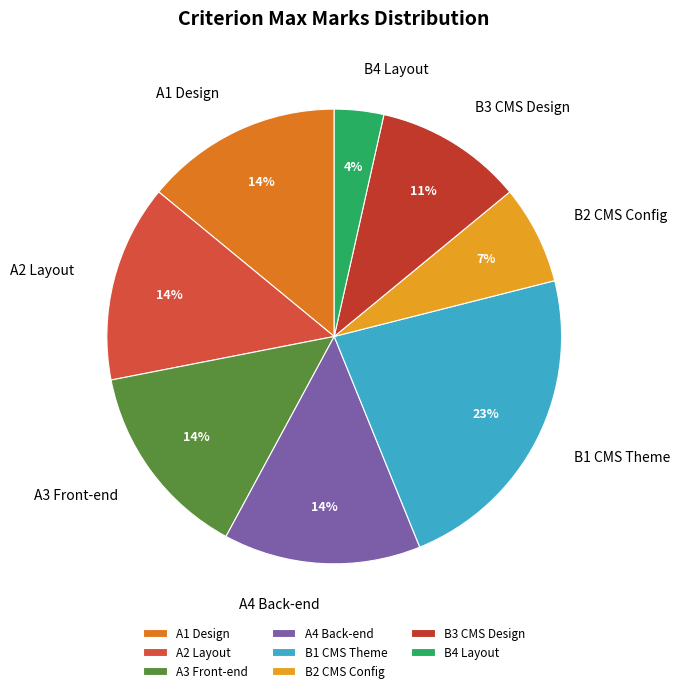

To the nearest percent, what portion does A2 Layout represent?

14%